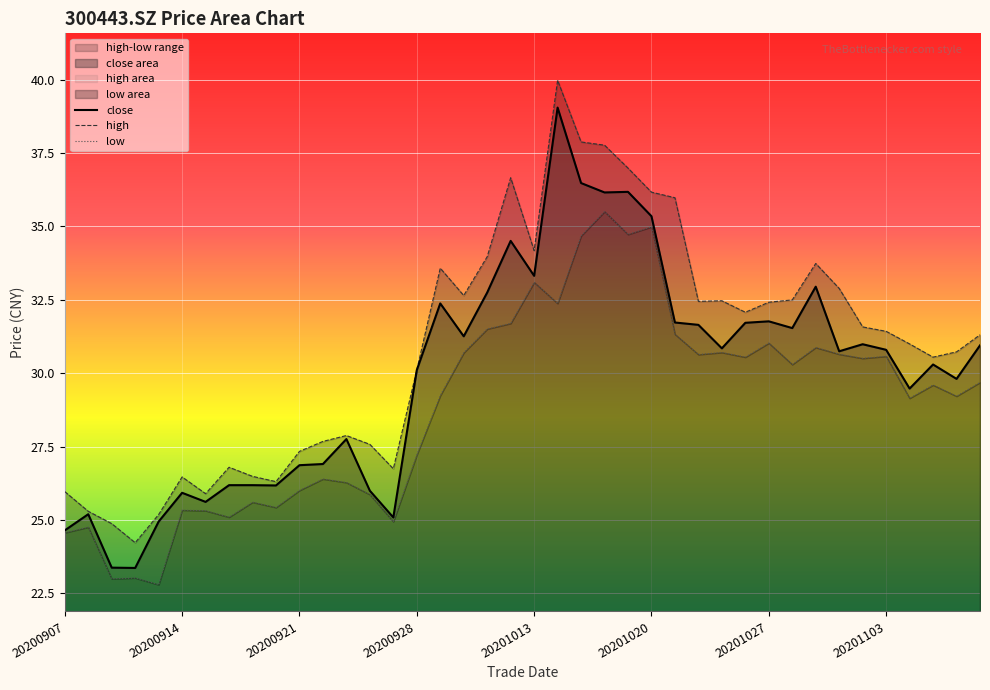

The value of high at 20201105 is 30.6. True or false?

True